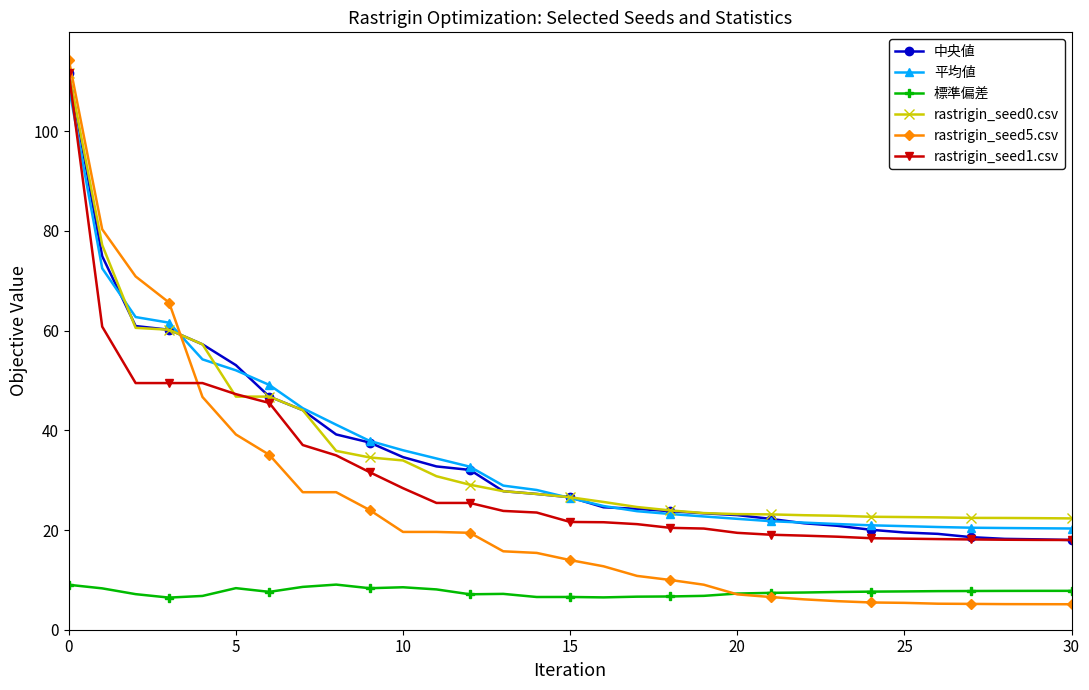

Which series has the largest range (max minus min)?

rastrigin_seed5.csv